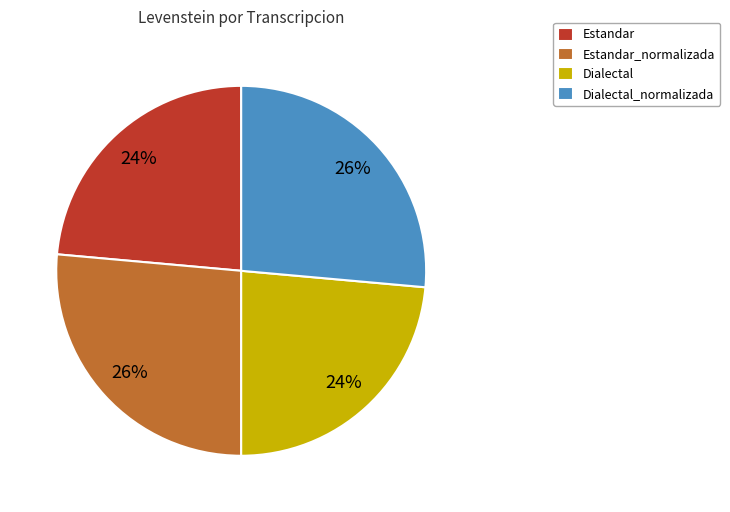

Do Dialectal_normalizada and Estandar_normalizada together represent more than half of the pie?

Yes